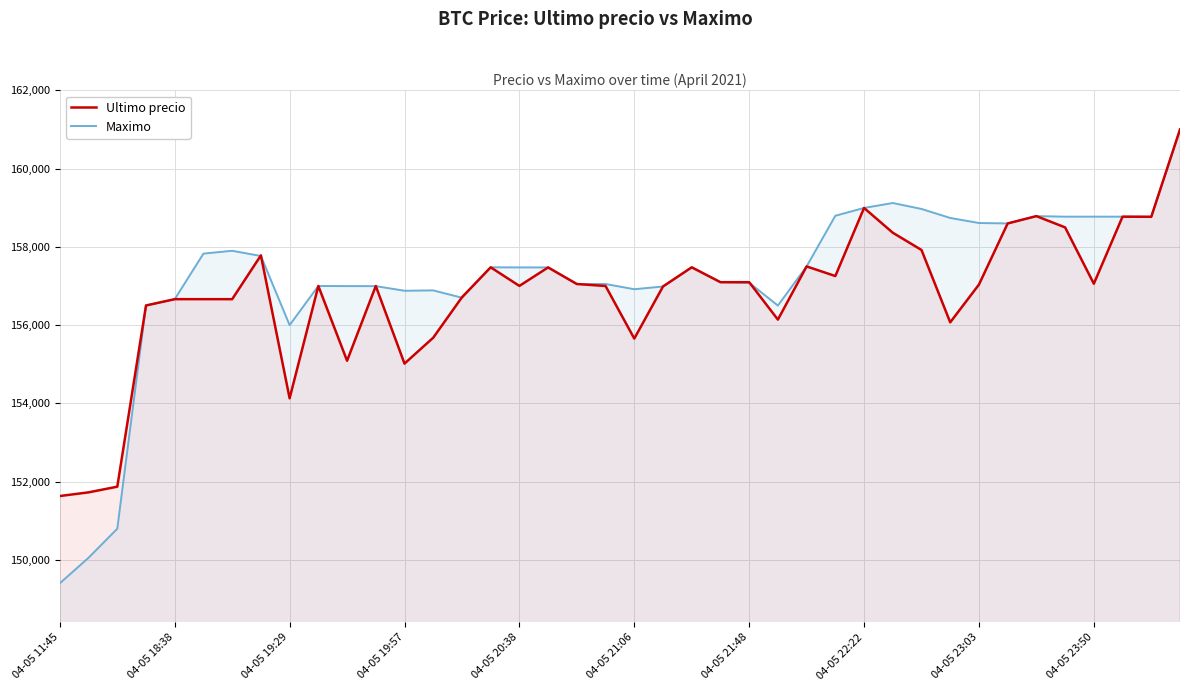

What is the approximate value of Maximo at 04-05 19:57, to the nearest 10?

156880